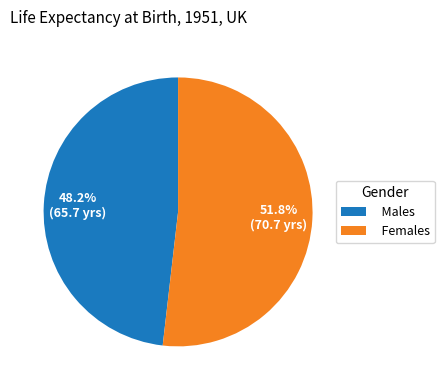

To the nearest percent, what is the combined percentage of Females and Males?

100%